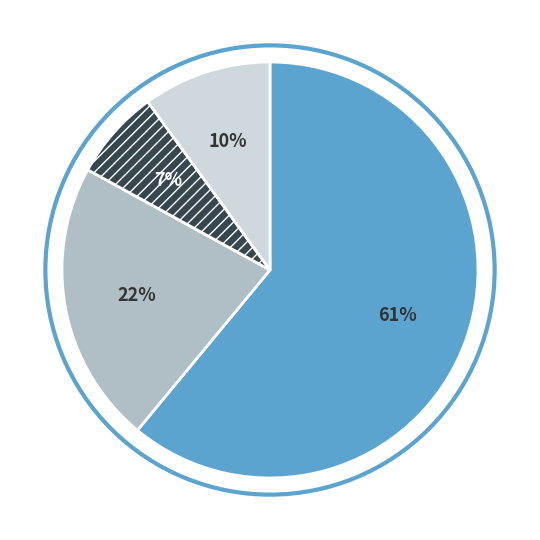

Is there a majority slice in this chart?

Yes